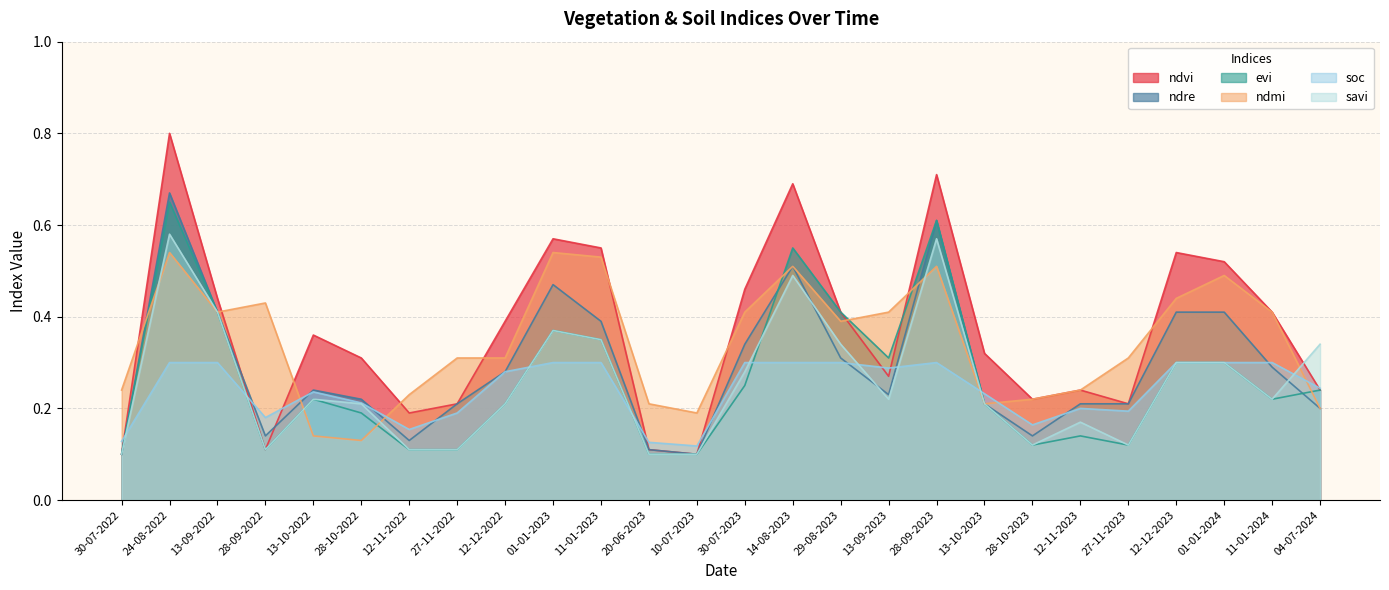

Where is savi nearest to the value 0?

30-07-2022